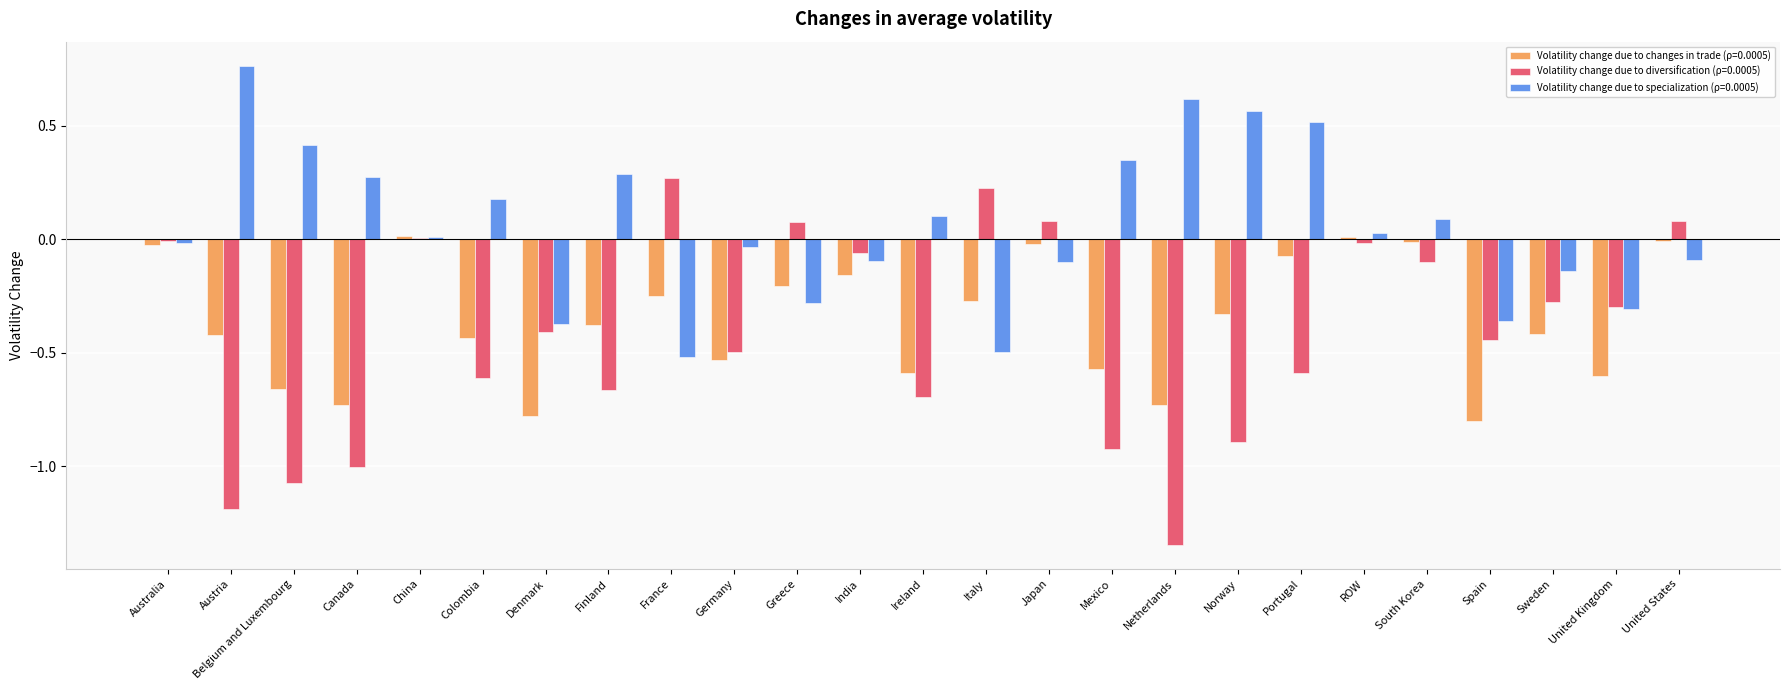

Which series has the largest total across all categories?

Volatility change due to specialization (ρ=0.0005)